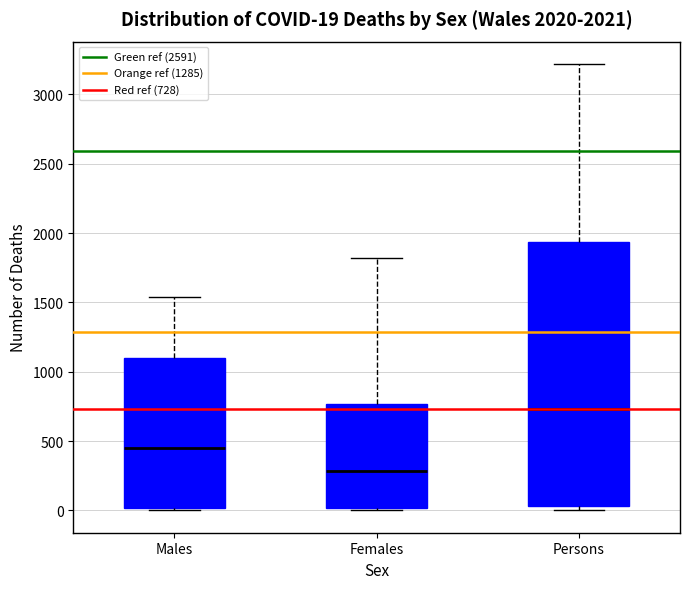

Which box has the highest median line?

Persons